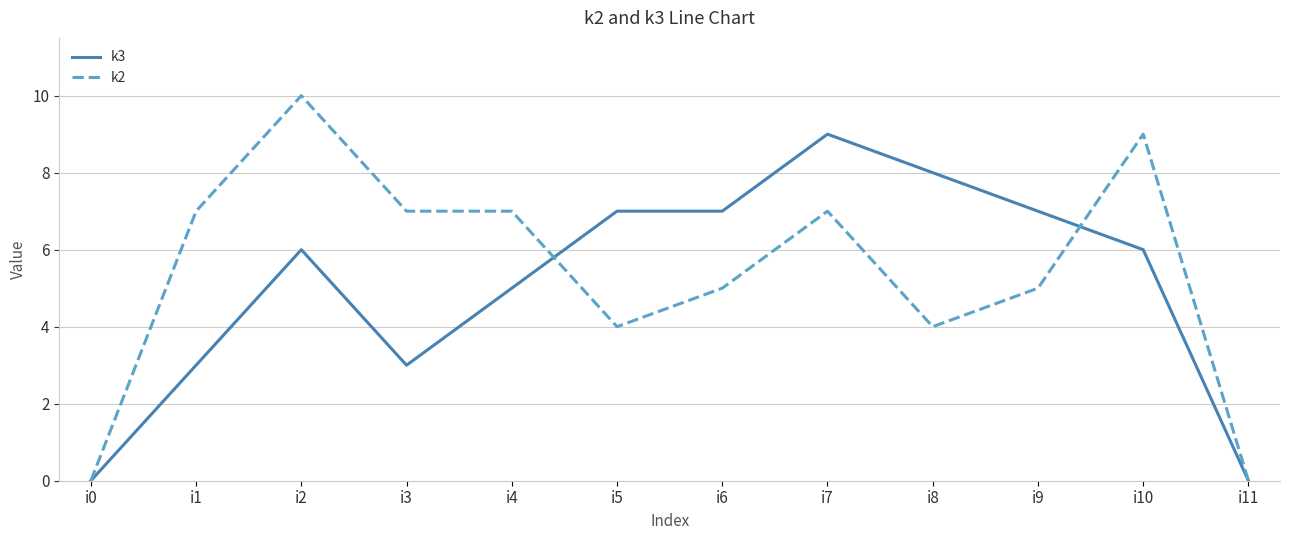

True or false: k3 and k2 intersect in this chart.

True